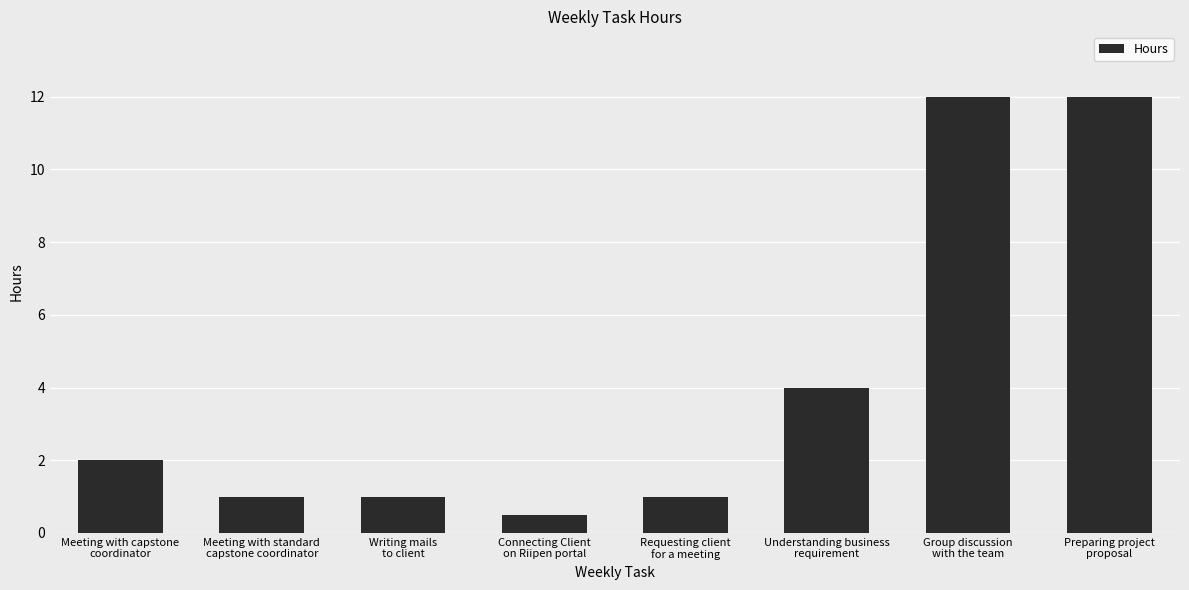

How many bars are there in total?

8